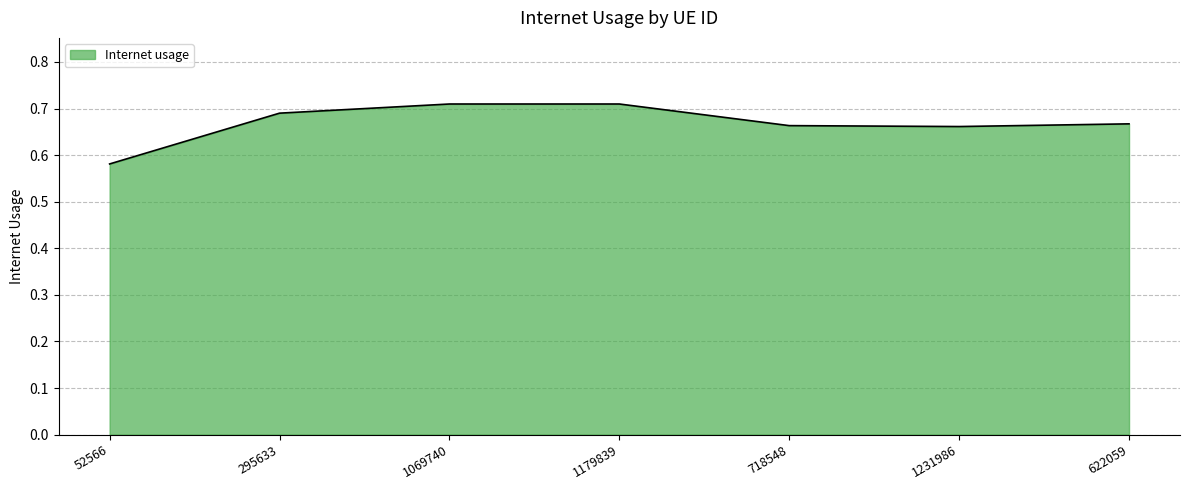

The chart shows a value of 1.1 at 1179839. True or false?

False